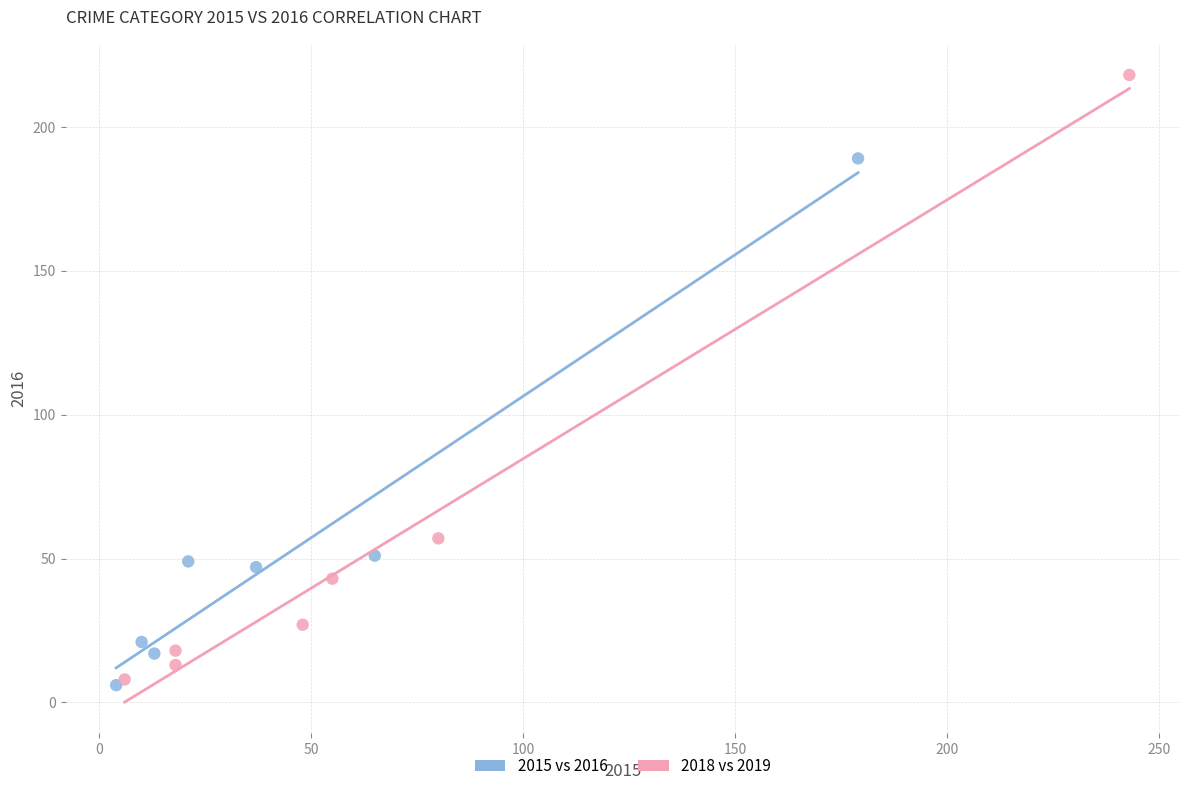

Which series has the widest spread of Y values?

2018 vs 2019